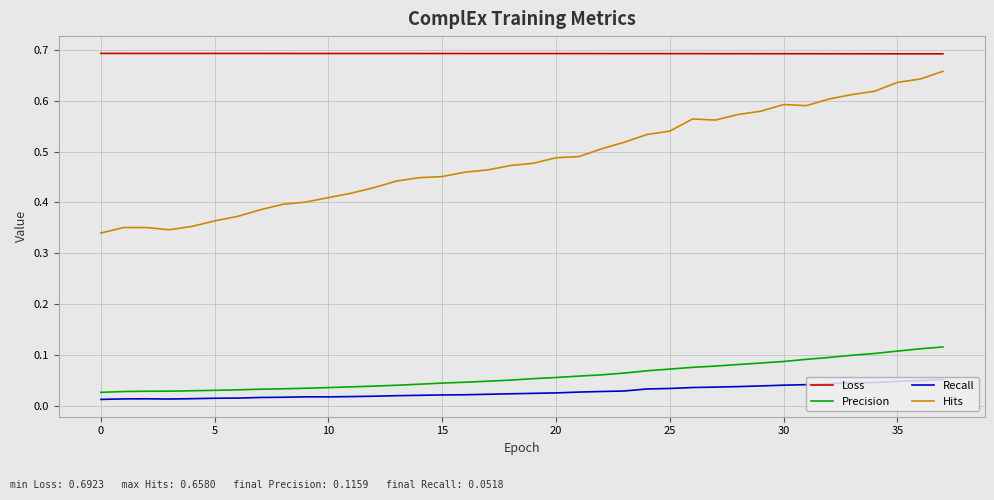

Which series has the largest range (max minus min)?

Hits